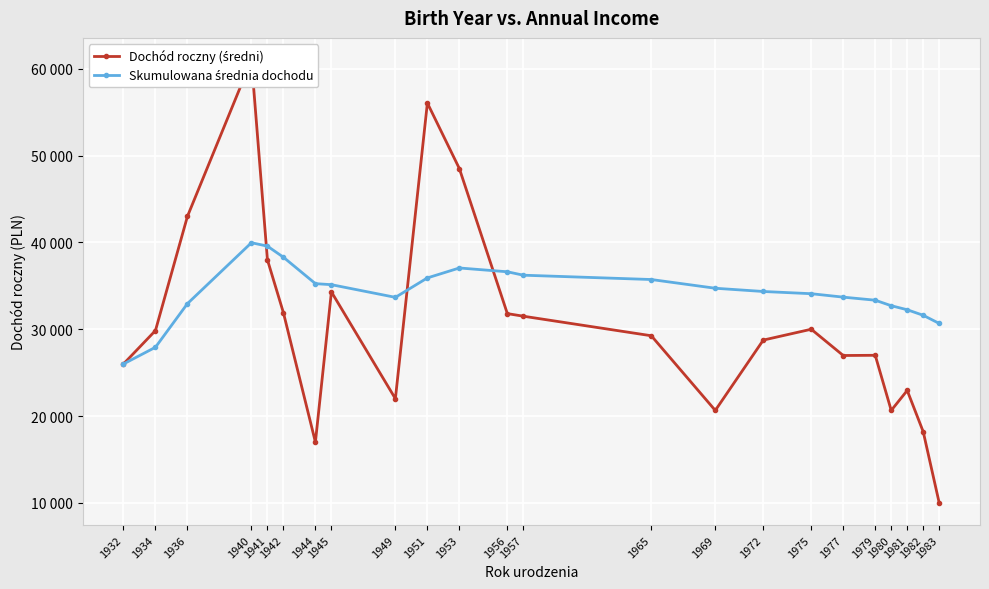

At which label does Dochód roczny (średni) reach its minimum?

1983